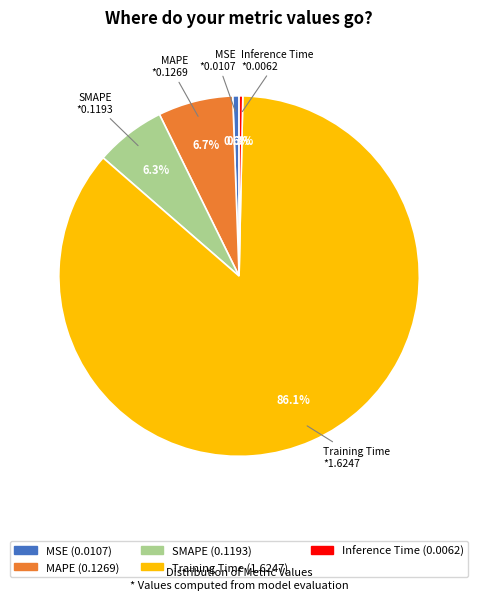

Between MAPE and Training Time, which is larger?

Training Time